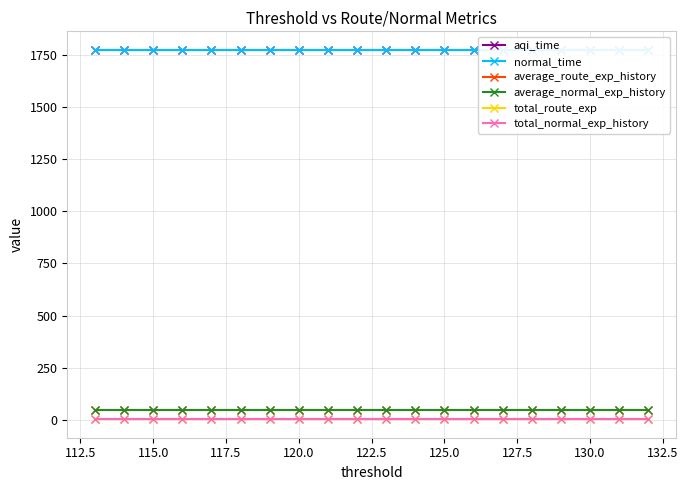

The total_normal_exp_history series shows 1.1 at 19. True or false?

False